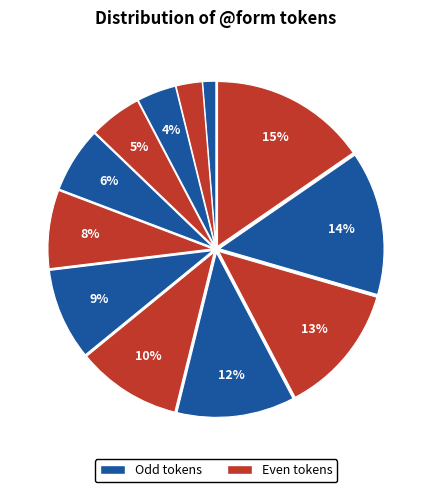

How many slices are in this pie chart?

12